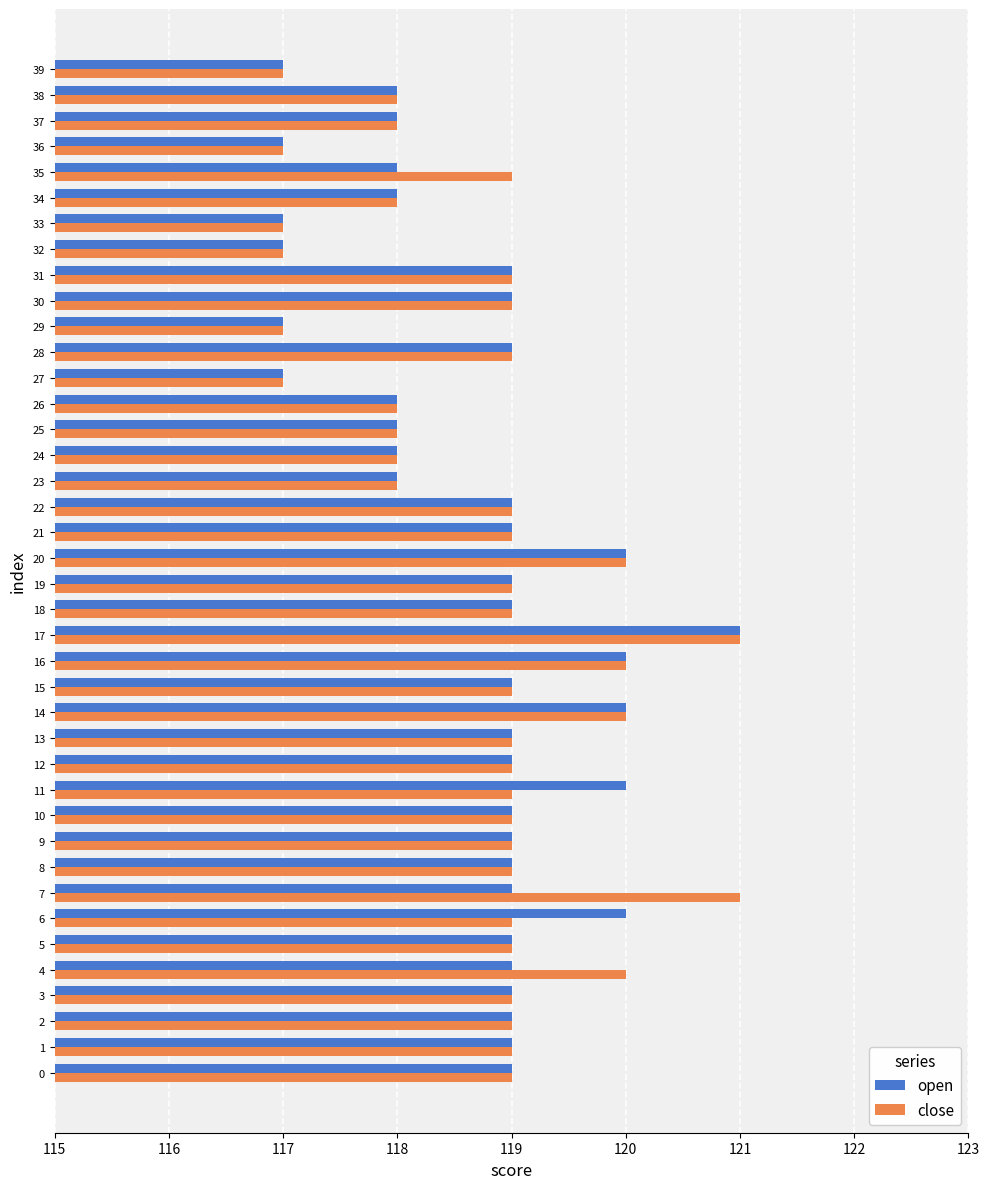

What is the highest value of the close series?

121